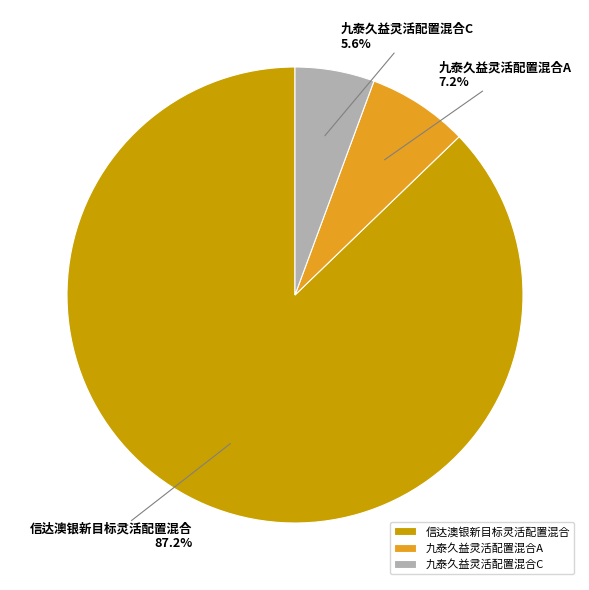

To the nearest percent, what is the difference between the 九泰久益灵活配置混合C and 九泰久益灵活配置混合A slice percentages?

2%